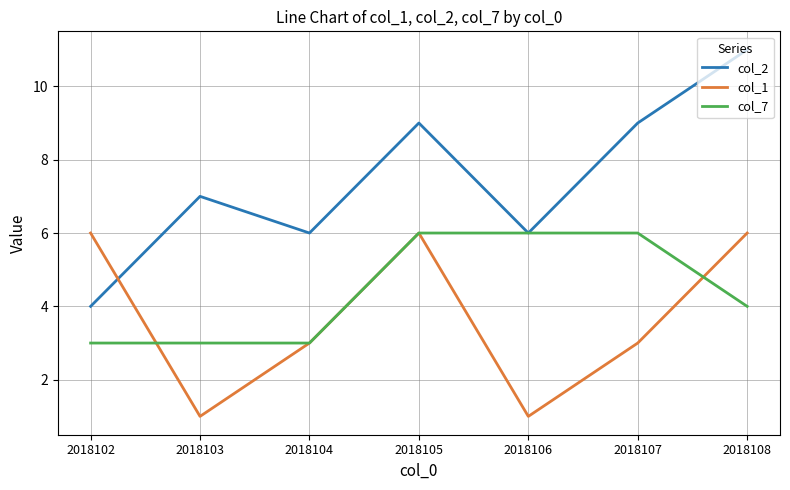

At how many categories does at least one series exceed 4?

7